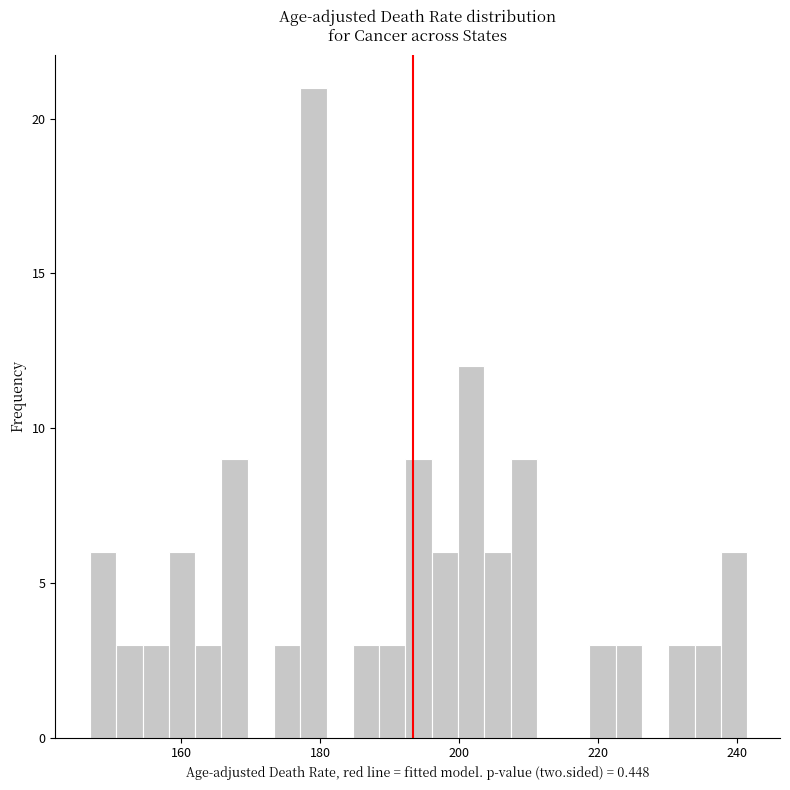

Read against the x-axis, roughly where is the centre of the tallest bar?

180